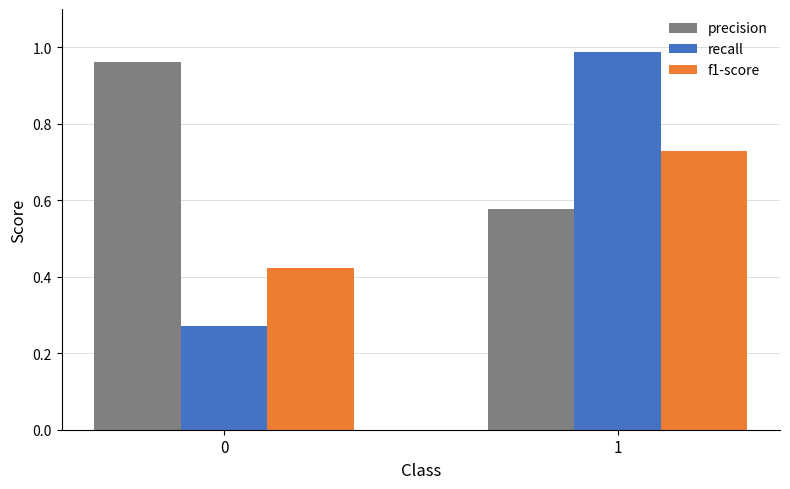

How many series are shown in this chart?

3